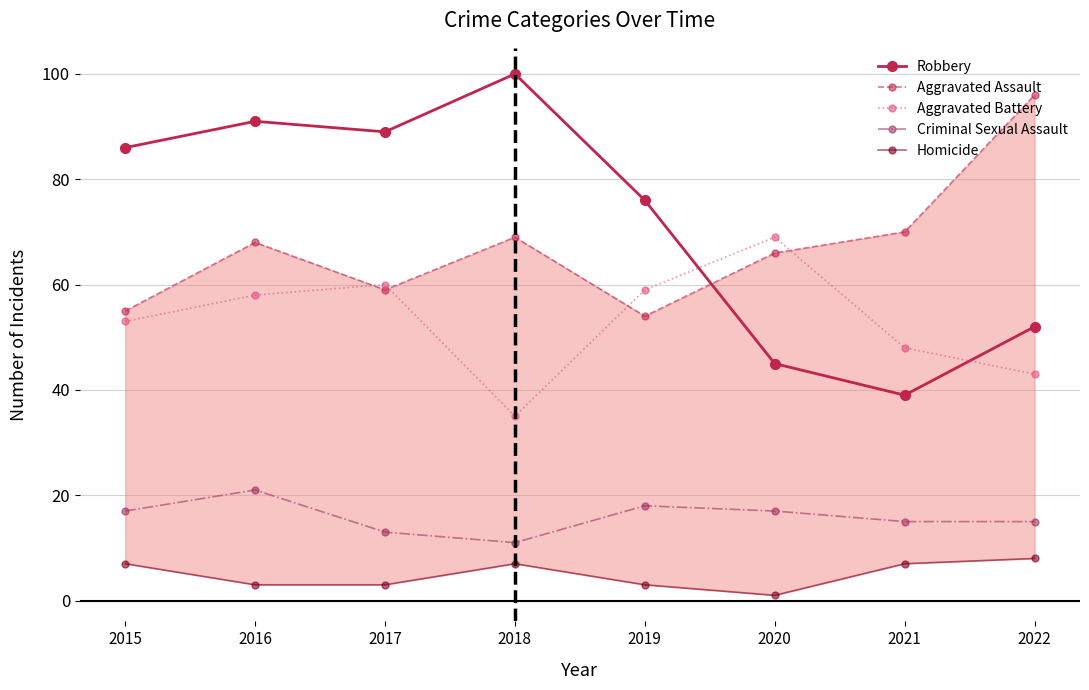

At which category does Homicide reach its first local peak?

2018